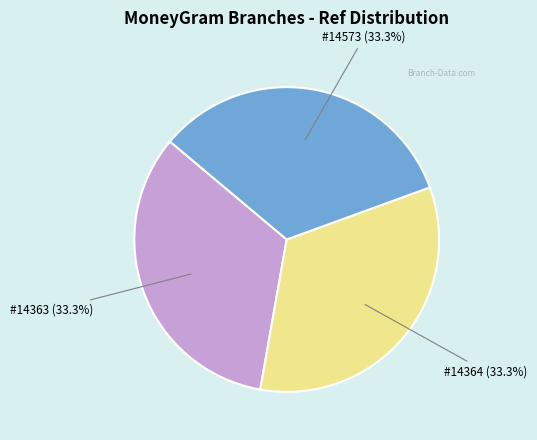

How many segments does this pie chart have?

3